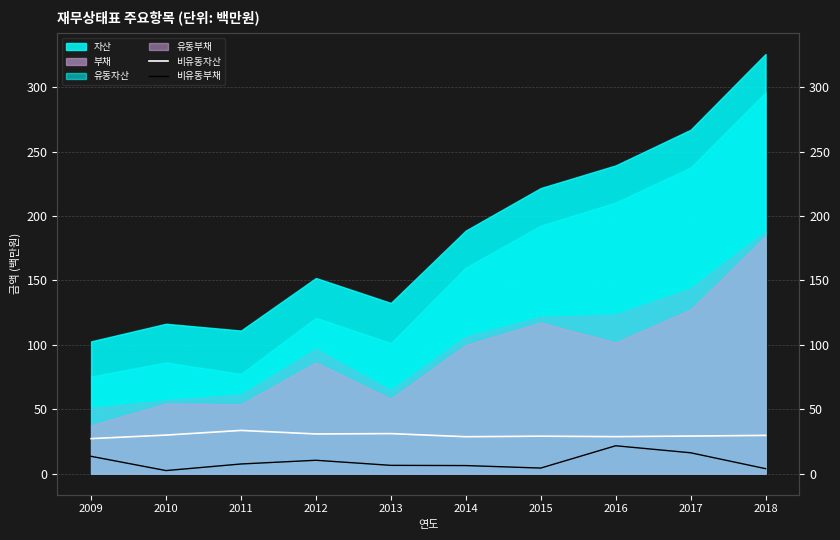

In 비유동자산, how many points are lower than both neighbors (excluding endpoints)?

3